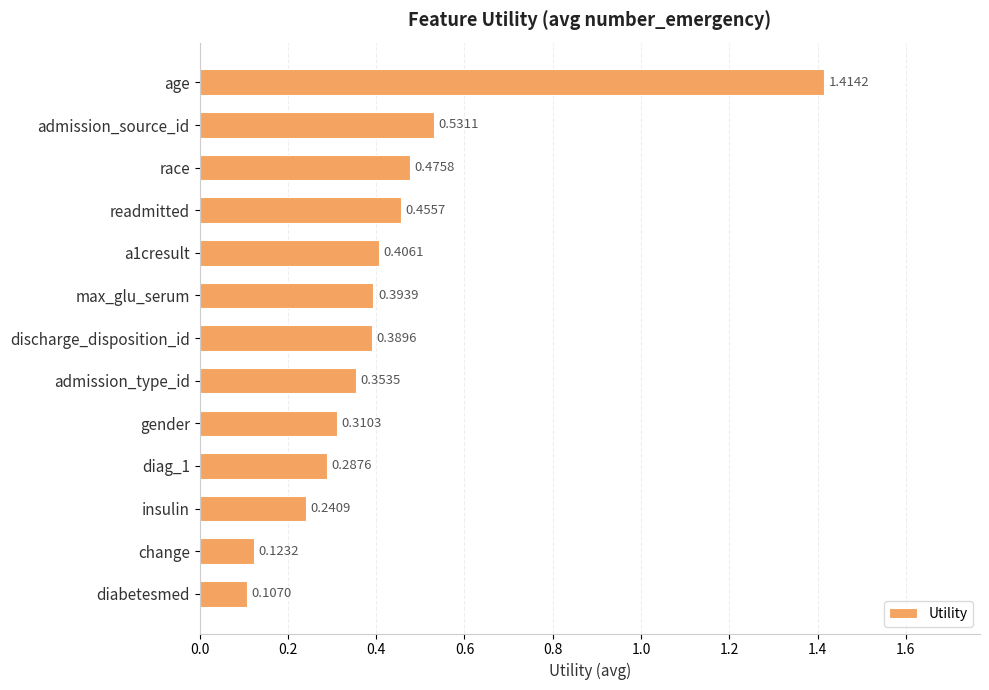

What is the label of the 6th bar from the top?

max_glu_serum